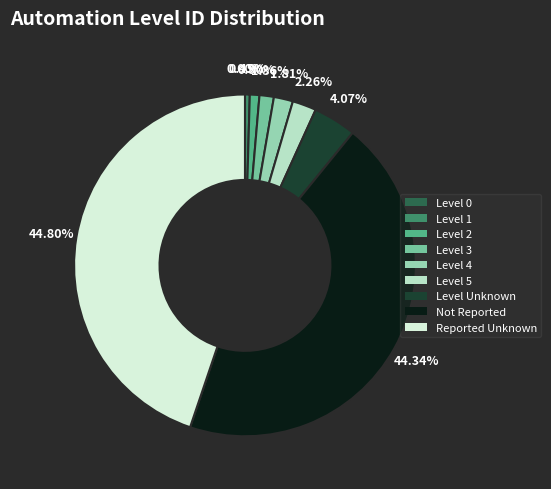

What is the ratio of the value at Level 3 to the value at Level 5?

0.6